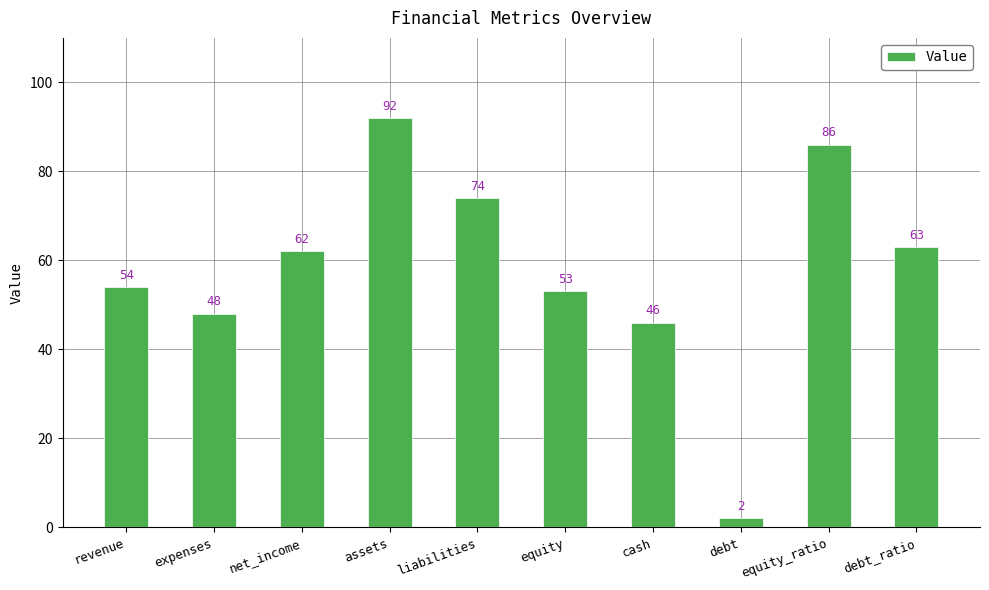

Between expenses and liabilities, which is larger?

liabilities